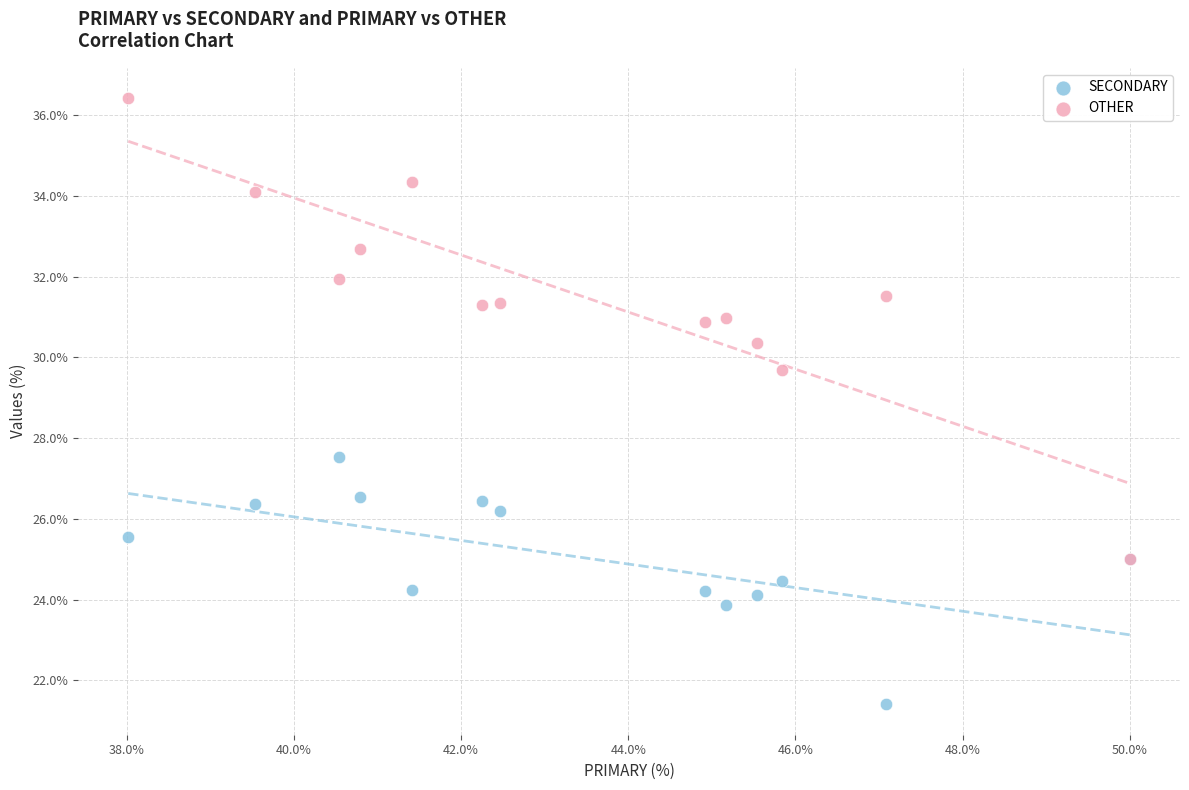

Which series has the largest Y range (max minus min)?

OTHER